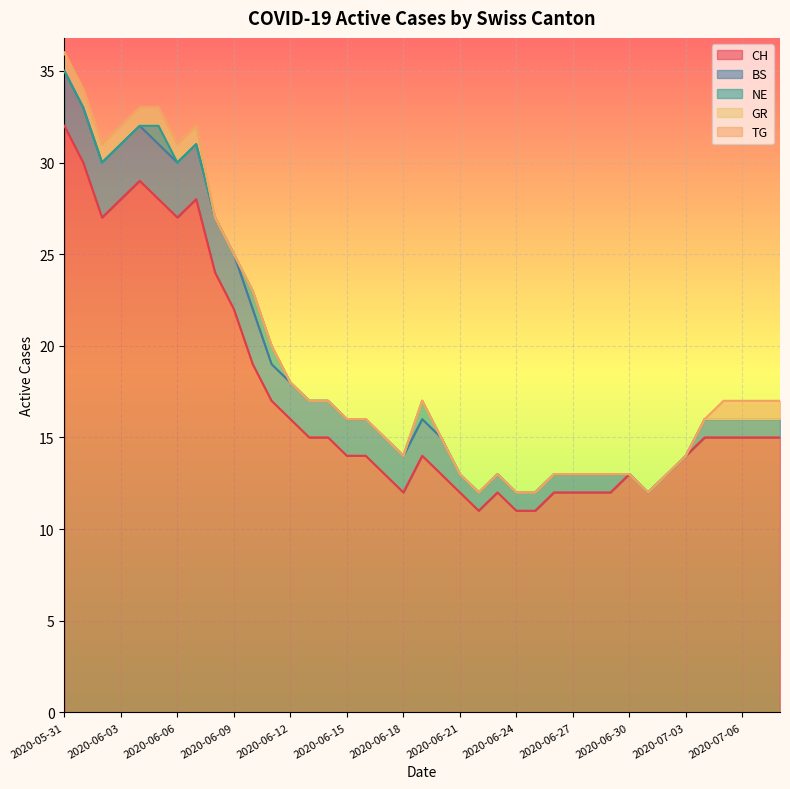

What is the maximum value for CH?

32